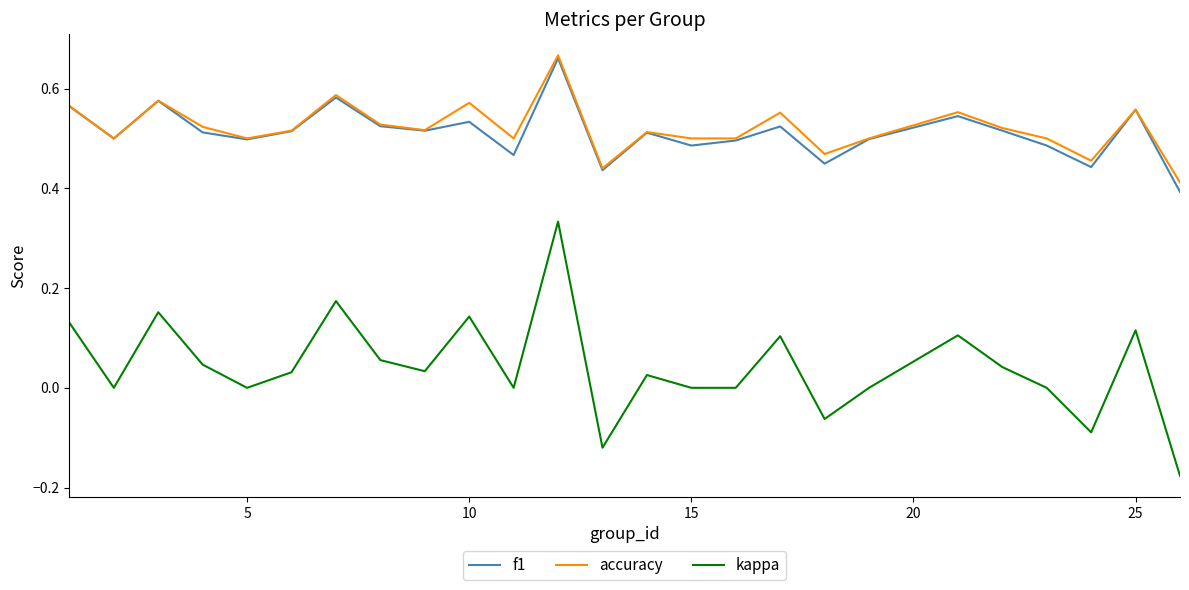

Which series has the largest range (max minus min)?

kappa